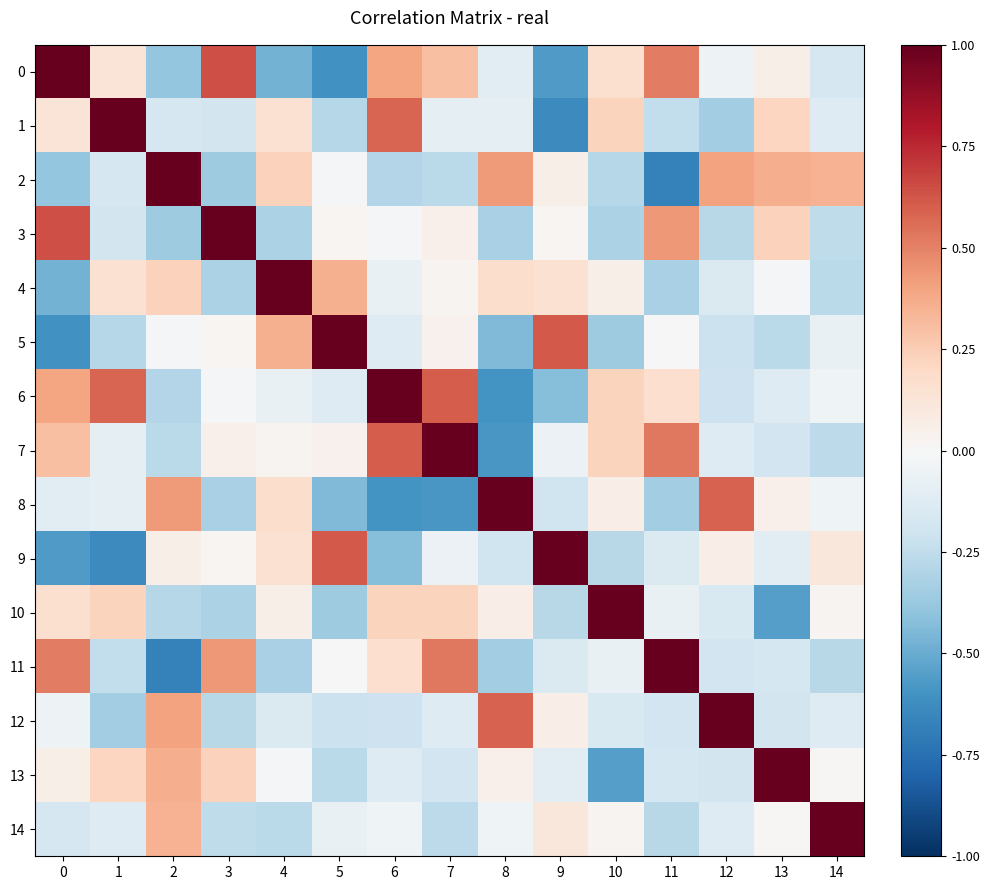

Which category has the lowest value across all series?

11